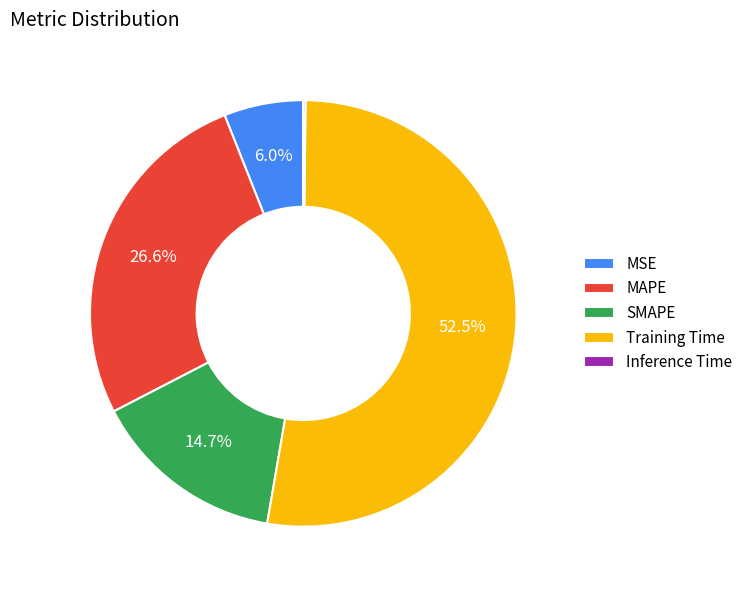

What portion of the pie excludes MAPE?

73.4%